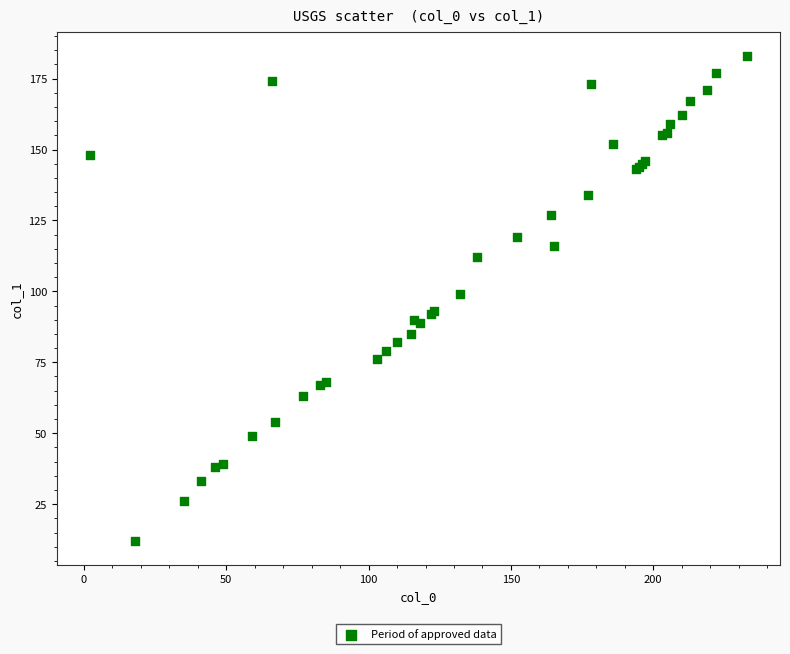

What Y value in the scatter plot is closest to 97?

99